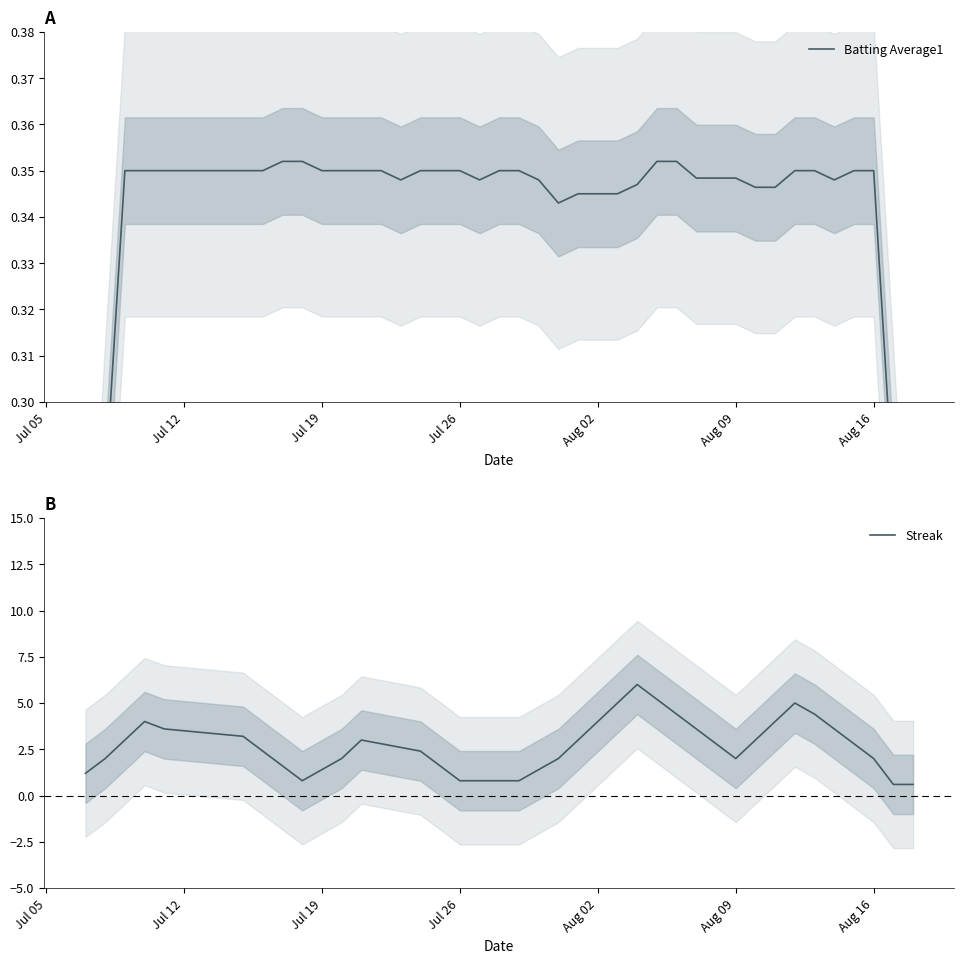

True or false: Streak and Batting Average1 cross at least once.

False